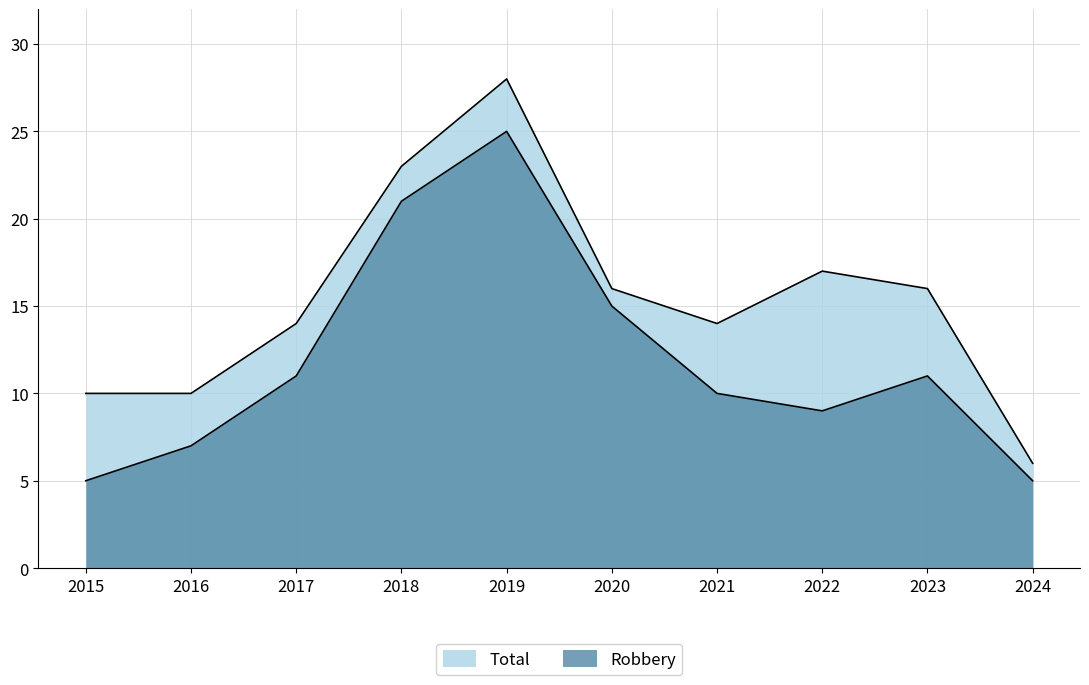

Read the Robbery value at 2019.

25